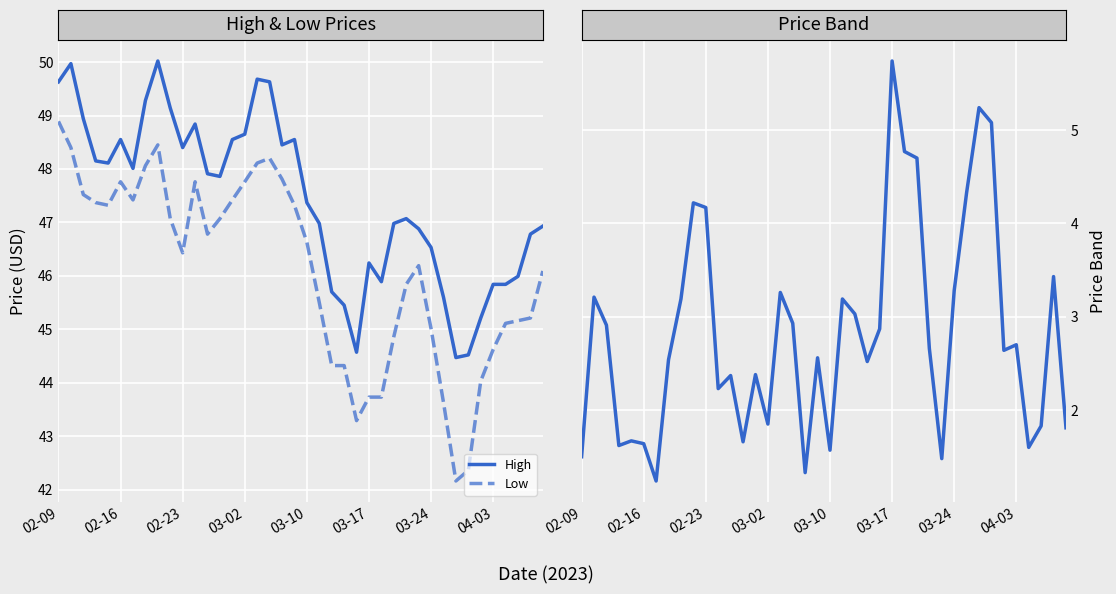

Where does the Low series first go above 46?

02-09